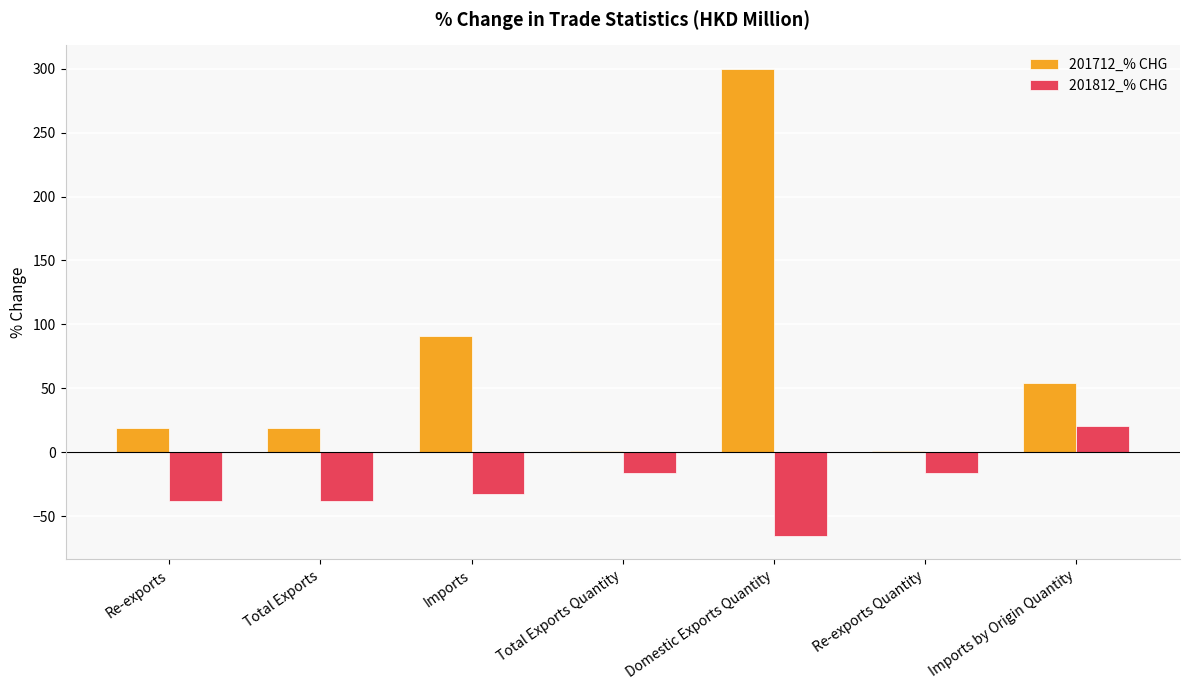

Are the bars horizontal?

No